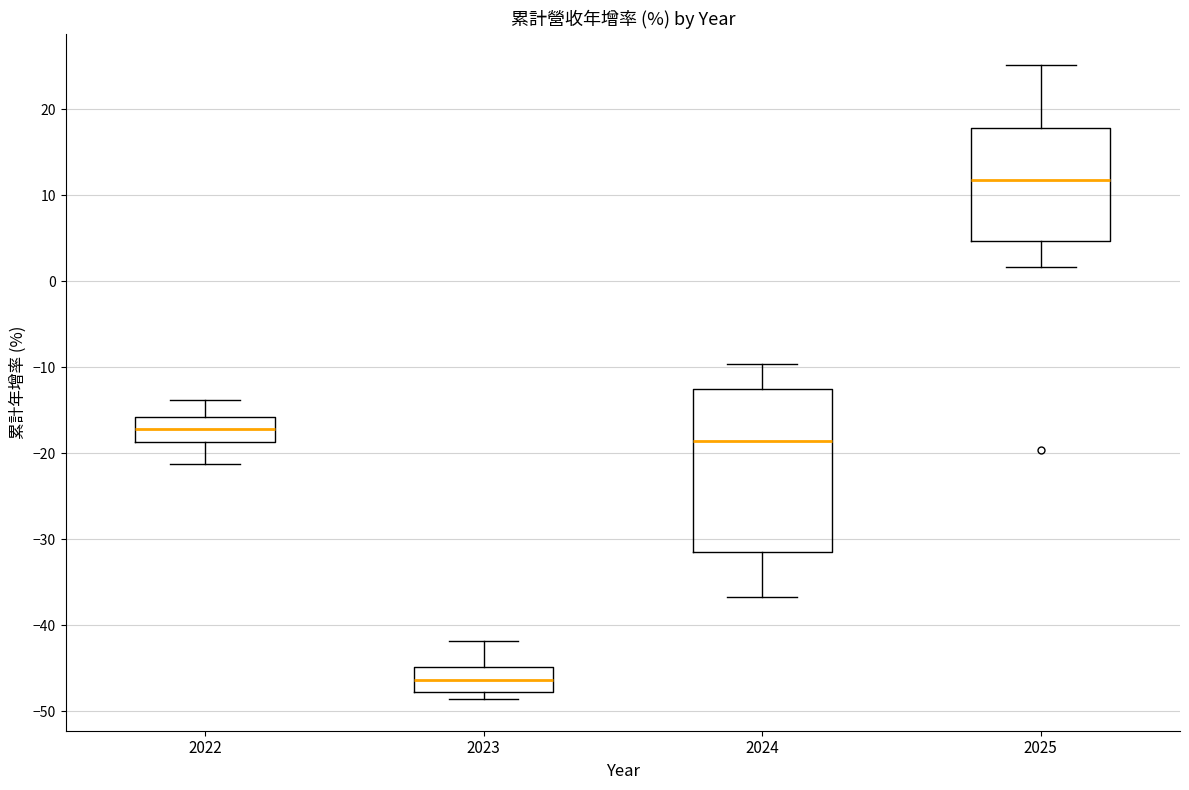

Where is the upper edge of the box at x = 2024 on the y-axis? The values are not printed on the chart, so give them approximately, as read against the axis.

-13